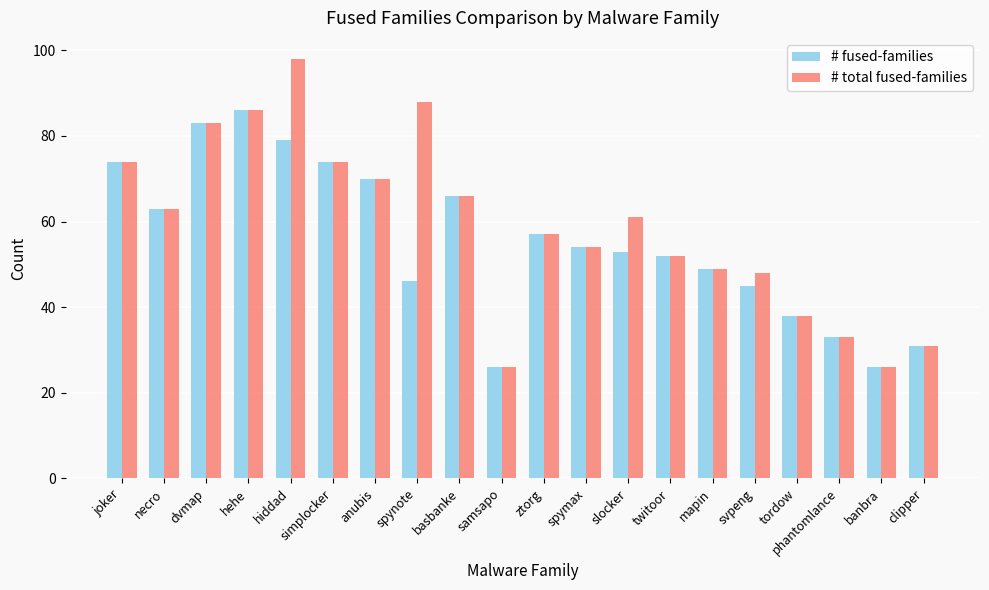

Reading right to left, list all the values displayed in this chart.

# fused-families: clipper=31	banbra=26	phantomlance=33	tordow=38	svpeng=45	mapin=49	twitoor=52	slocker=53	spymax=54	ztorg=57	samsapo=26	basbanke=66	spynote=46	anubis=70	simplocker=74	hiddad=79	hehe=86	dvmap=83	necro=63	joker=74
# total fused-families: clipper=31	banbra=26	phantomlance=33	tordow=38	svpeng=48	mapin=49	twitoor=52	slocker=61	spymax=54	ztorg=57	samsapo=26	basbanke=66	spynote=88	anubis=70	simplocker=74	hiddad=98	hehe=86	dvmap=83	necro=63	joker=74